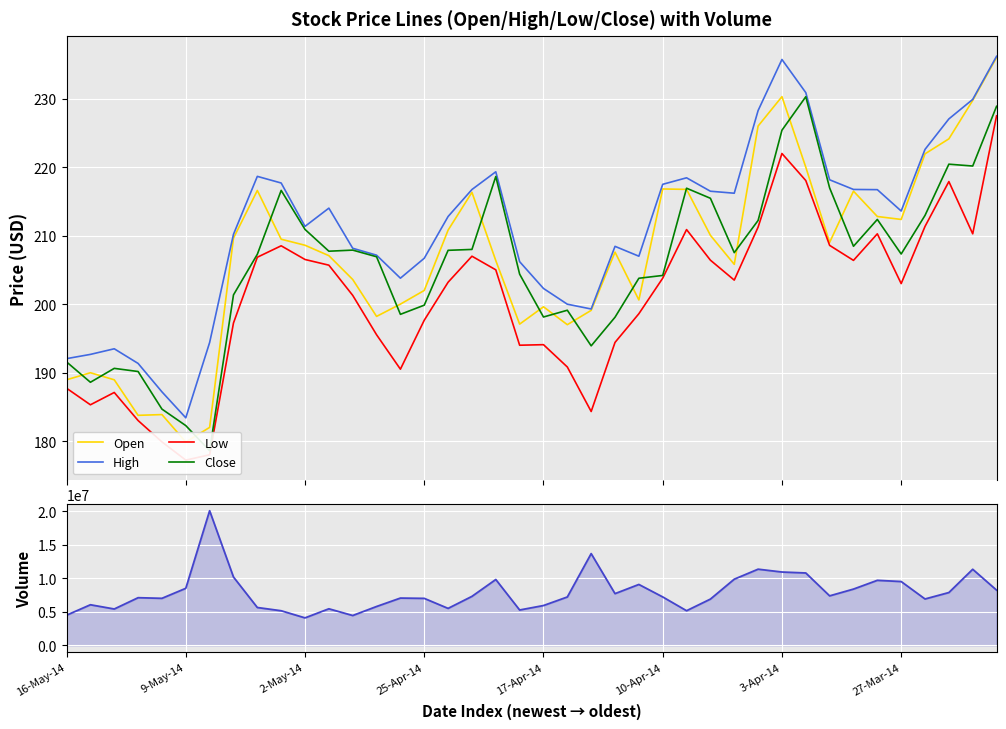

What is the minimum value for High?

183.4